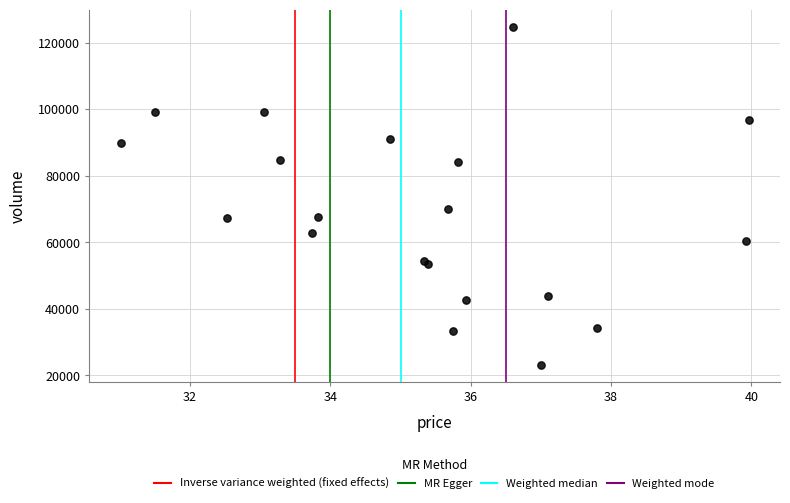

What Y value in the scatter plot is closest to 73944?

70006